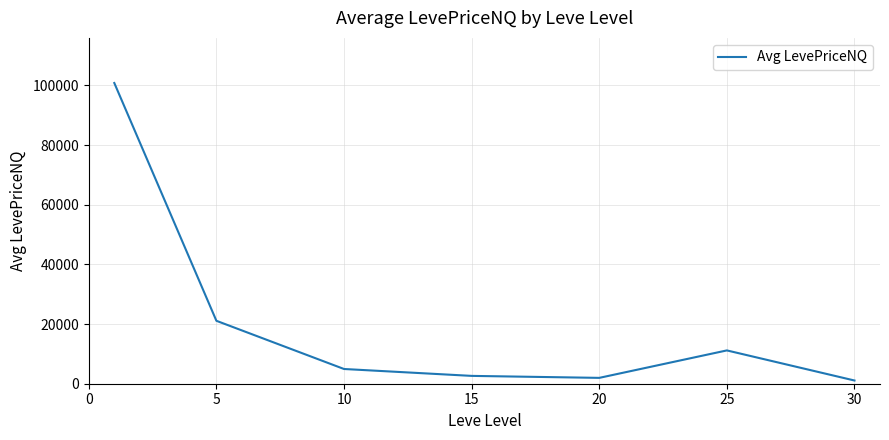

Reading left to right, transcribe all the data shown in this chart.

100785.6	21090.2	4935.5	2626.7	1960.4	11163.0	1077.7